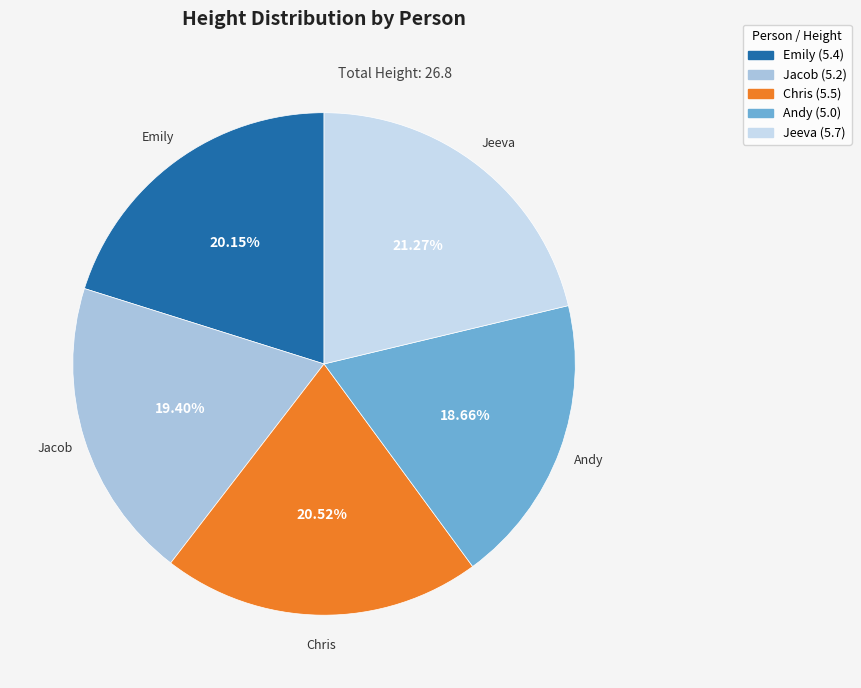

Which has a higher value, Jeeva or Andy?

Jeeva